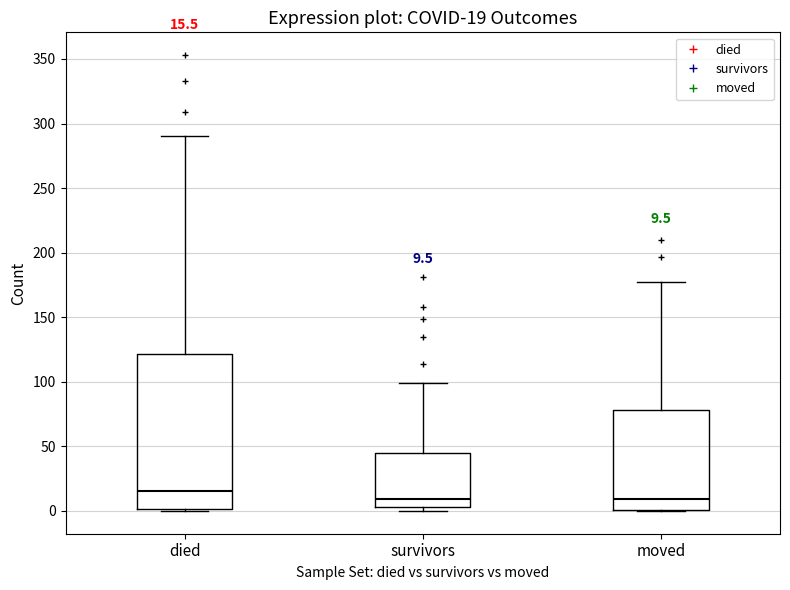

Comparing the boxes themselves (not the whiskers), which one is the tallest?

died